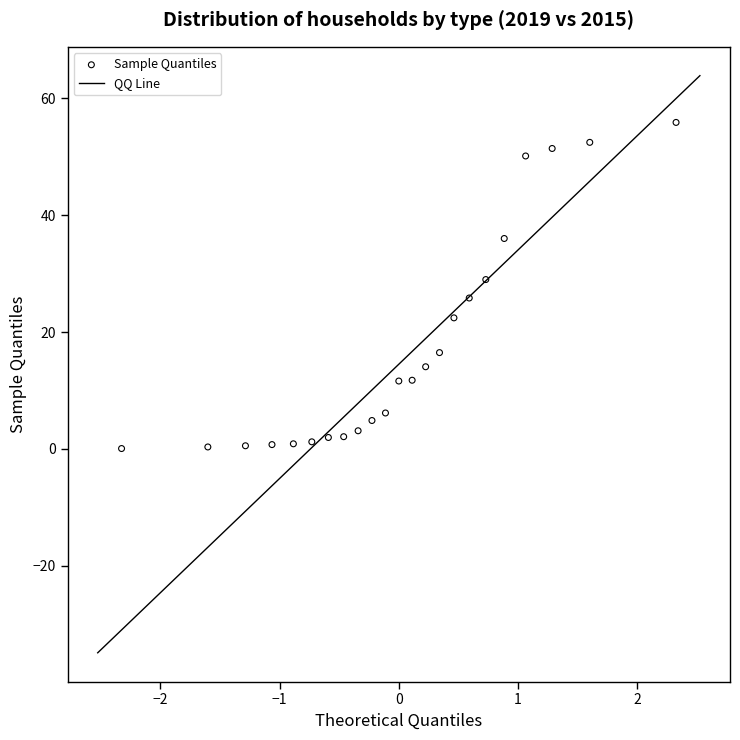

What is the range of Y values (max minus min)?

55.8